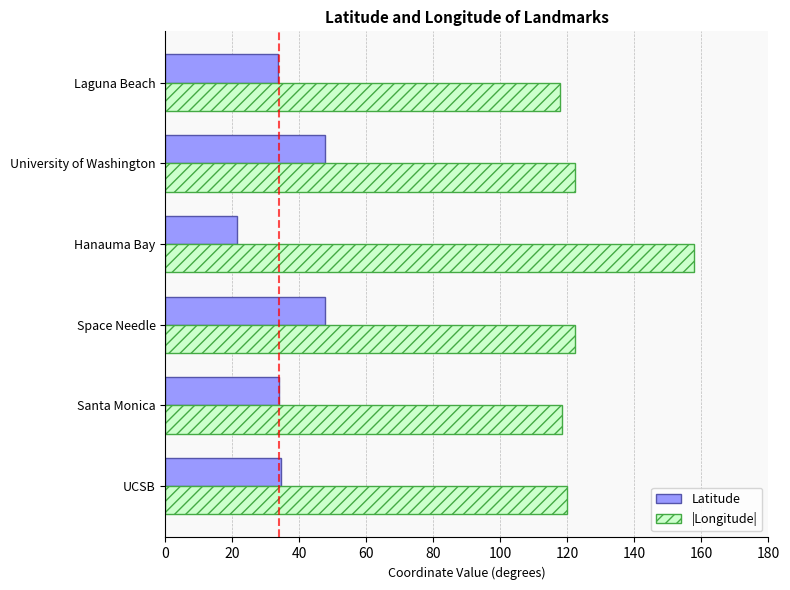

Which series has the largest total across all categories?

|Longitude|